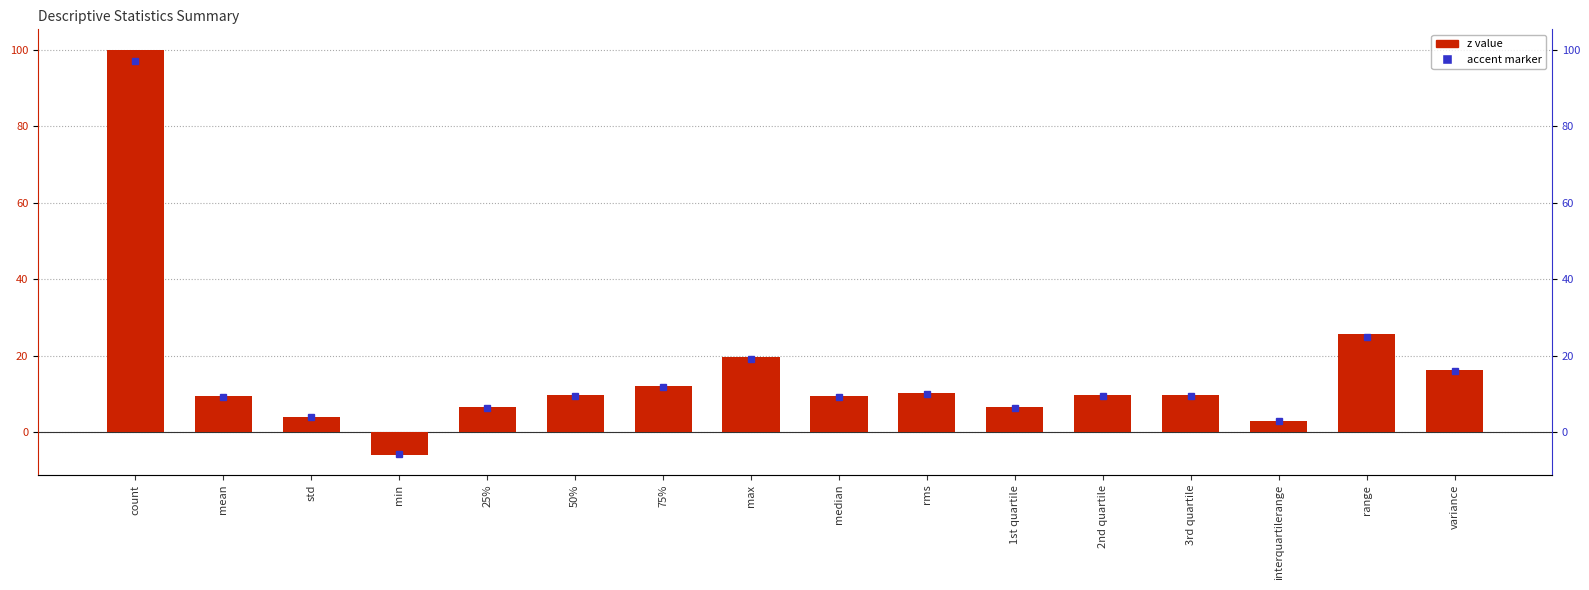

Reading left to right, what are all the values shown in this chart?

100.0	9.4	4.0	-5.9	6.7	9.7	12.1	19.8	9.6	10.2	6.7	9.7	9.7	3.0	25.6	16.4